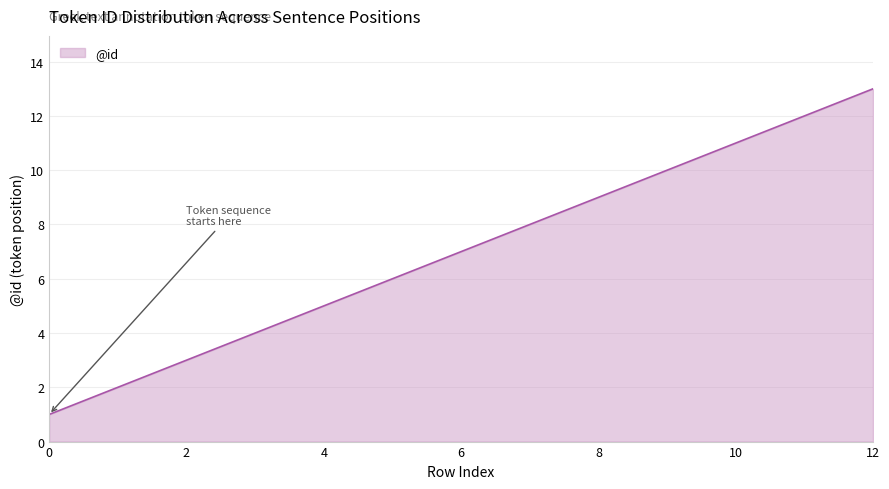

What is the maximum value shown in the chart?

13